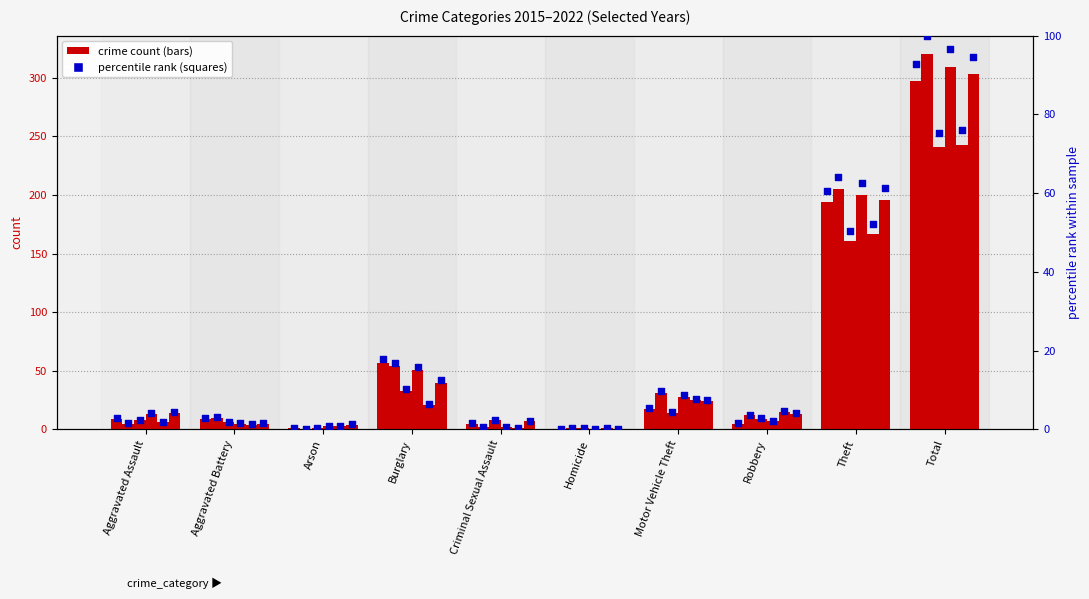

Which series reaches the minimum Y coordinate?

2016